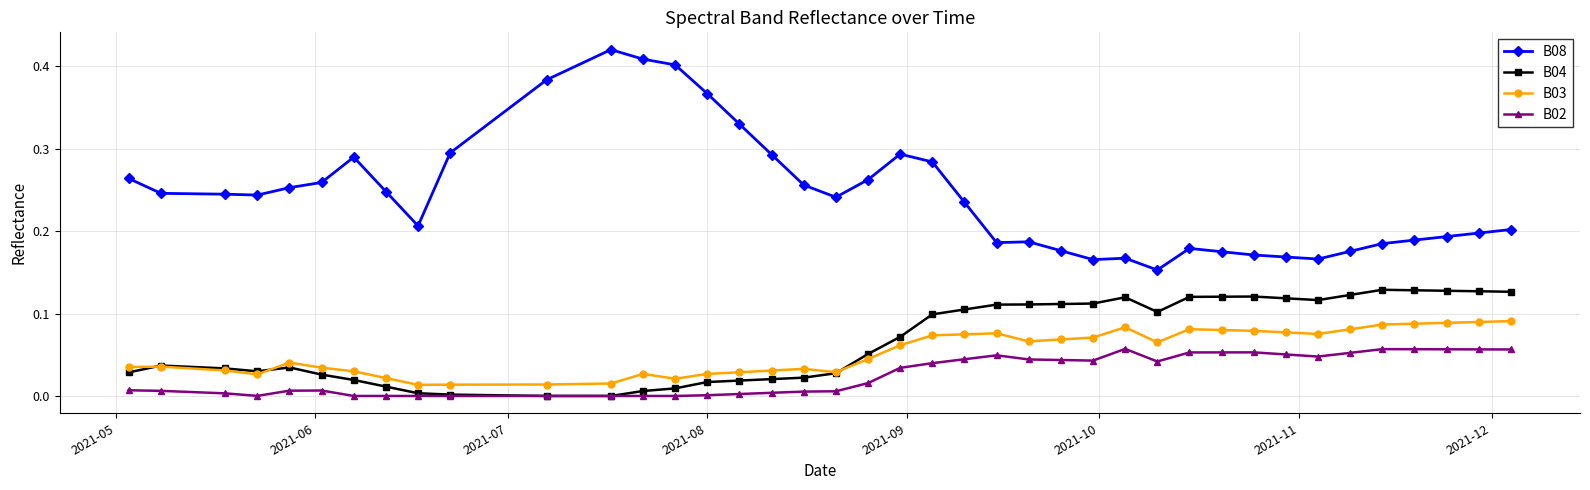

True or false: B02 has more than 2 interior local peaks.

True